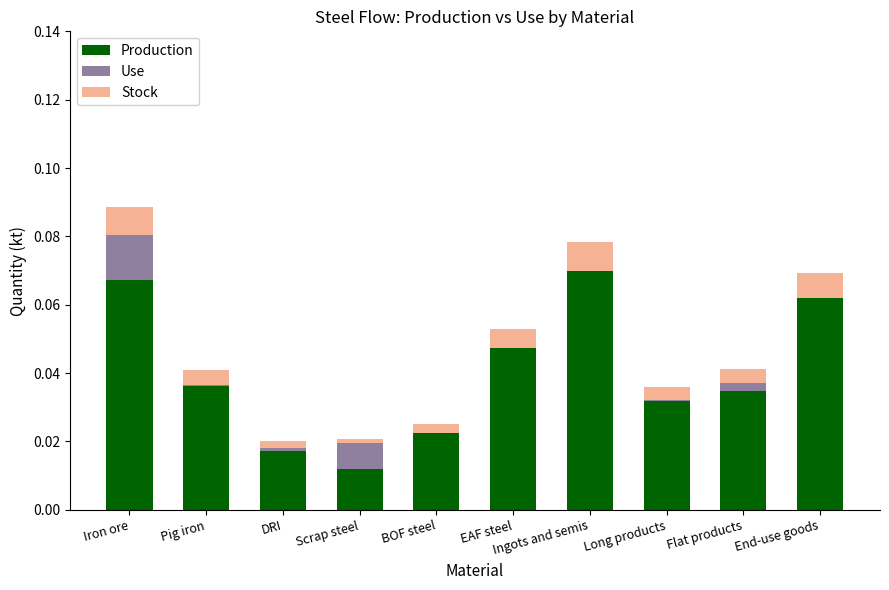

The value of Production at Iron ore is 0.0. True or false?

False